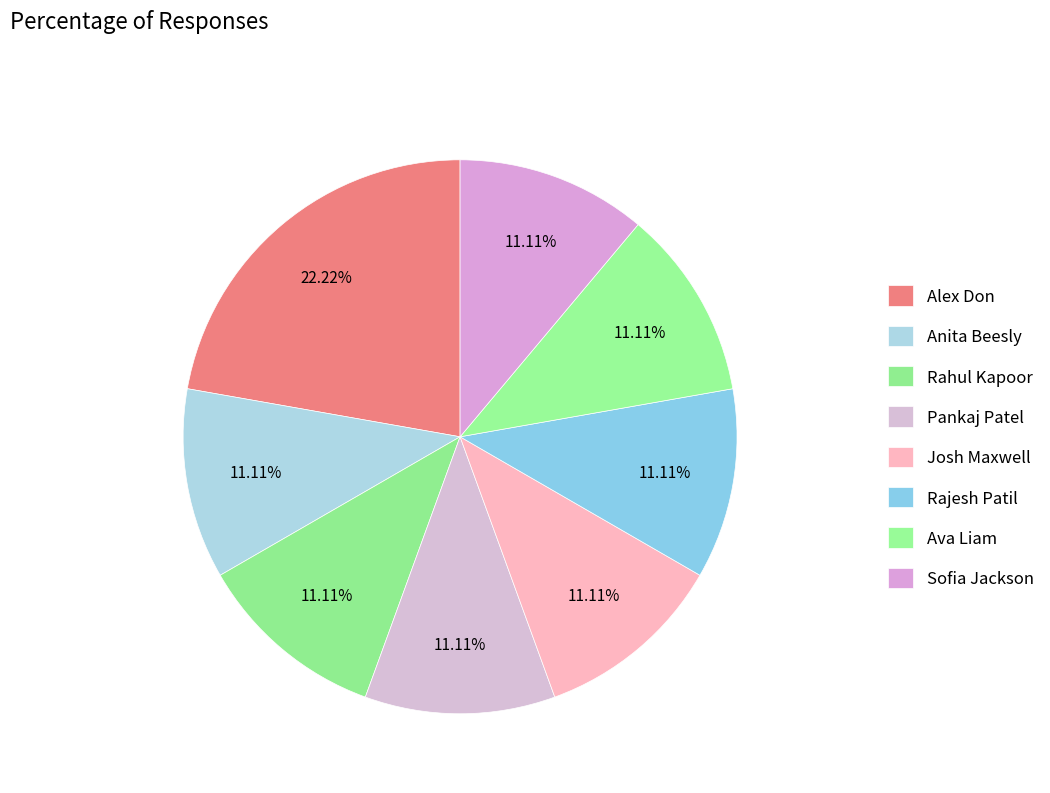

Between Rahul Kapoor and Pankaj Patel, which is larger?

Rahul Kapoor